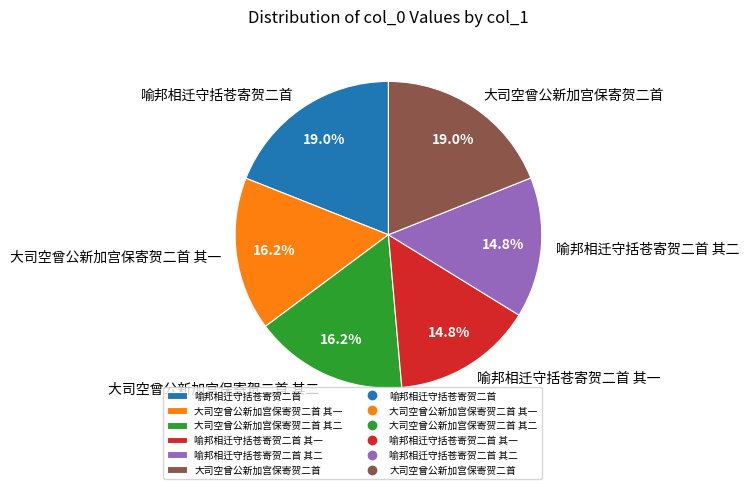

Is there any slice that represents more than half of the pie?

No